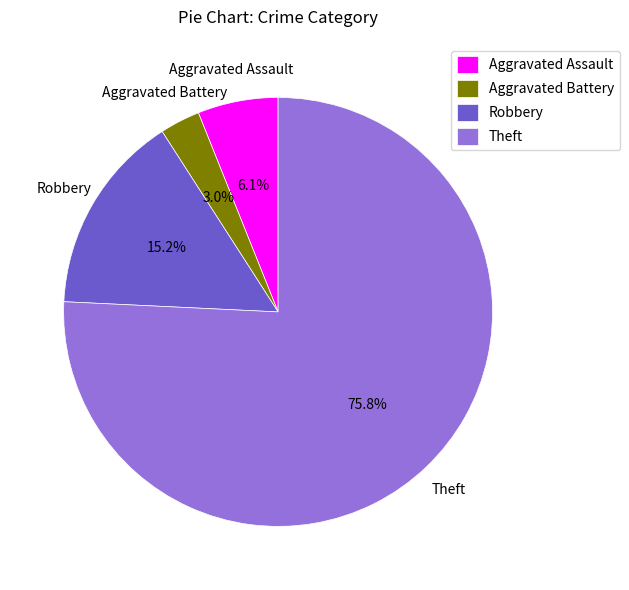

Count the number of slices in the pie.

4